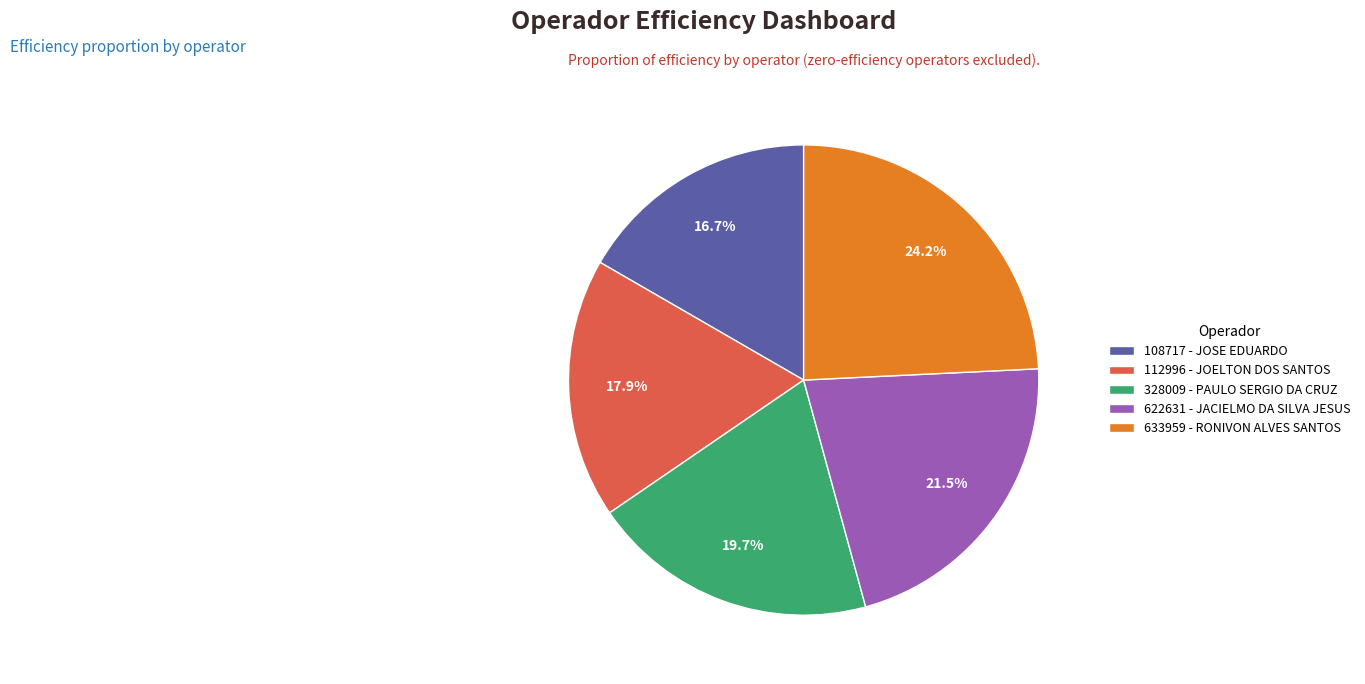

True or false: 112996 - JOELTON DOS SANTOS accounts for 18% of the total.

True